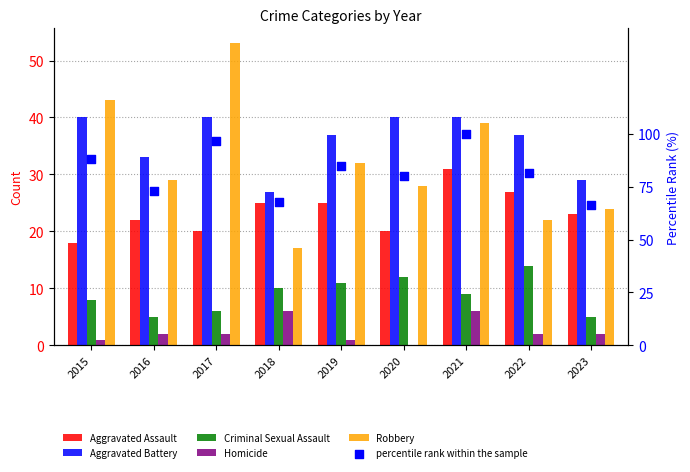

What are all the series names shown in the legend?

Aggravated Assault, Aggravated Battery, Criminal Sexual Assault, Homicide, Robbery, percentile rank within the sample